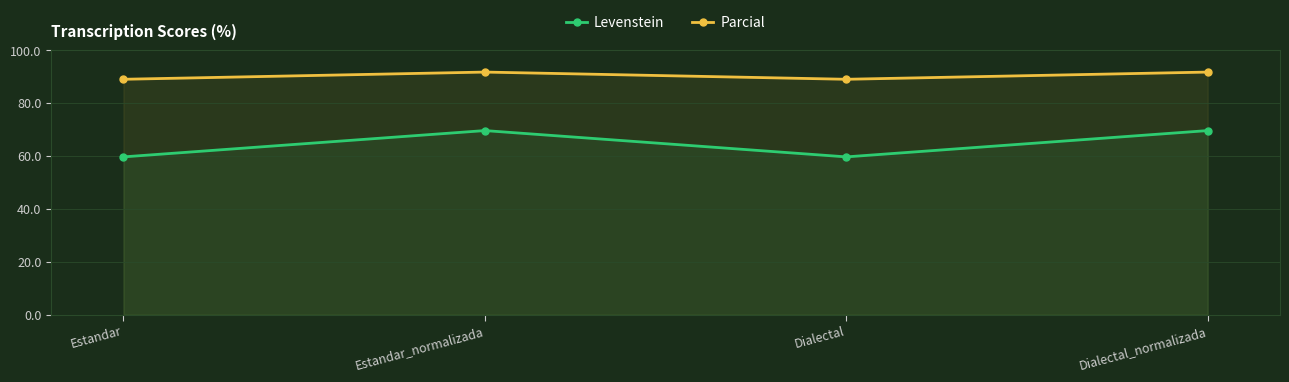

What is the difference between the second highest and minimum values in the Levenstein series?

10.0